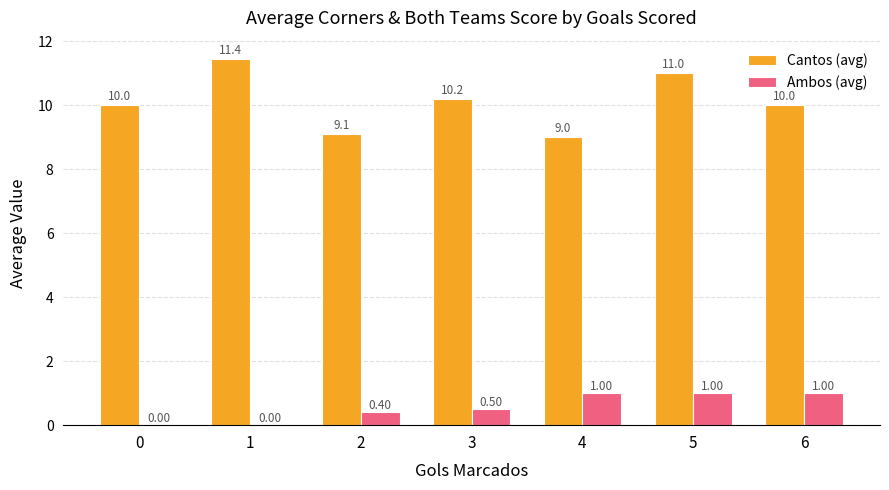

Which series has the widest spread of values?

Cantos (avg)